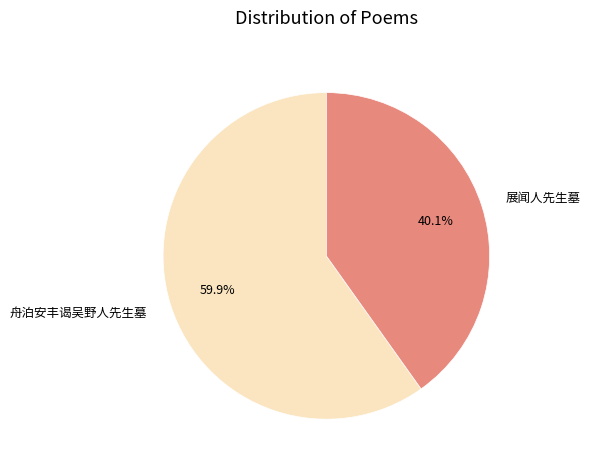

What portion of the pie excludes 舟泊安丰谒吴野人先生墓?

40.1%